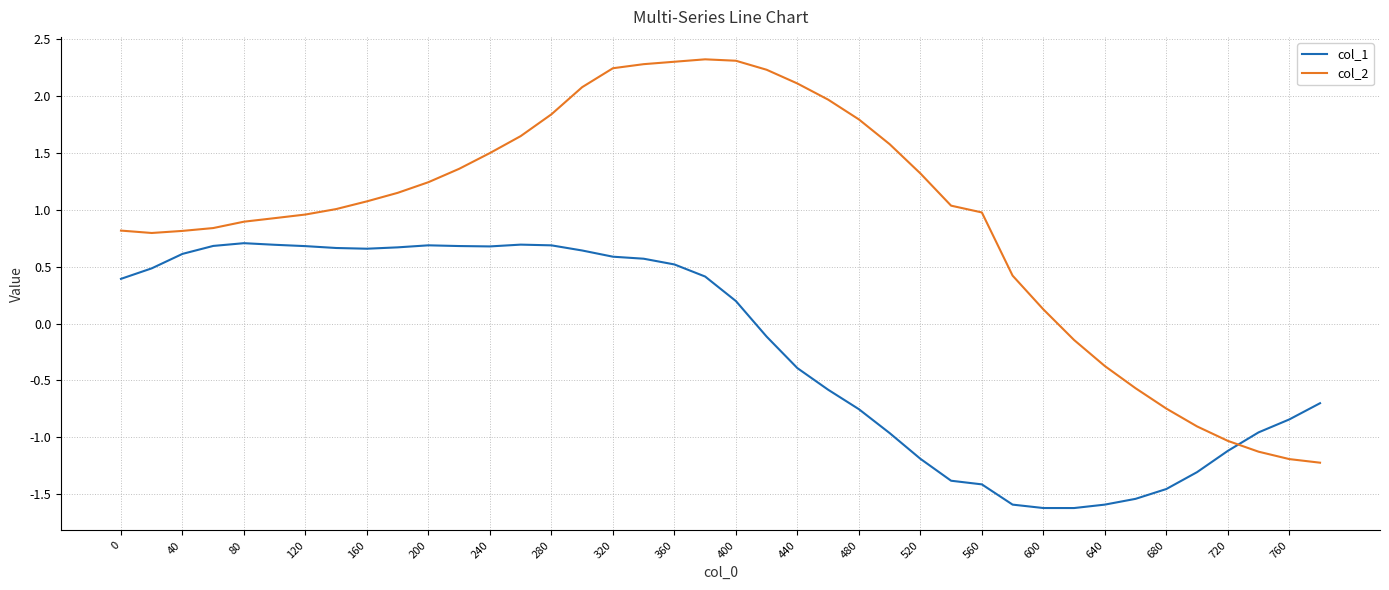

True or false: col_1 and col_2 cross at least once.

True